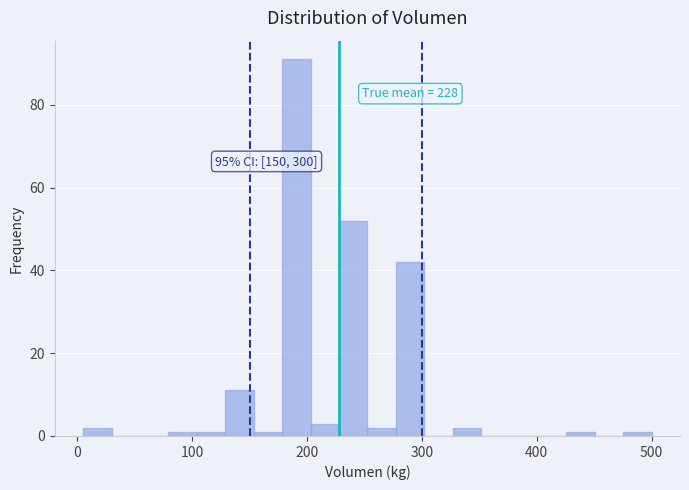

Around what value on the x-axis is the tallest bar? Give the approximate position of its centre, as read against the axis.

190